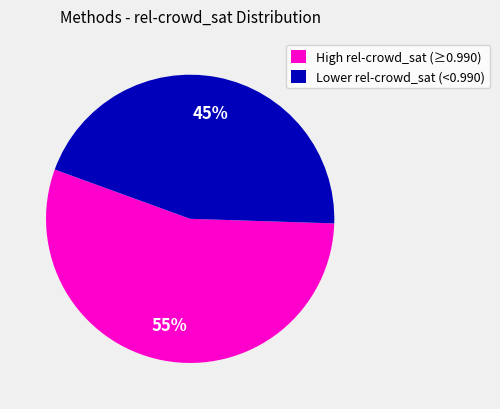

Which slice is the smallest?

Lower rel-crowd_sat (<0.990)